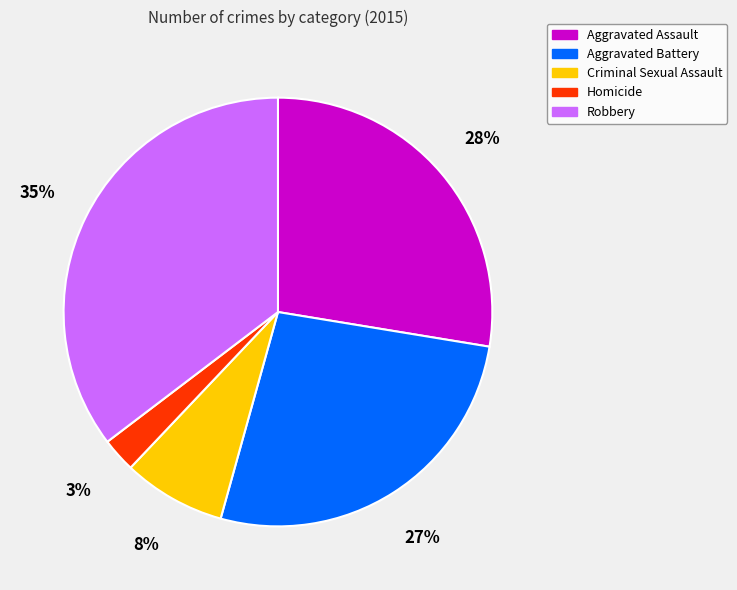

Does Robbery represent more than half of the total?

No